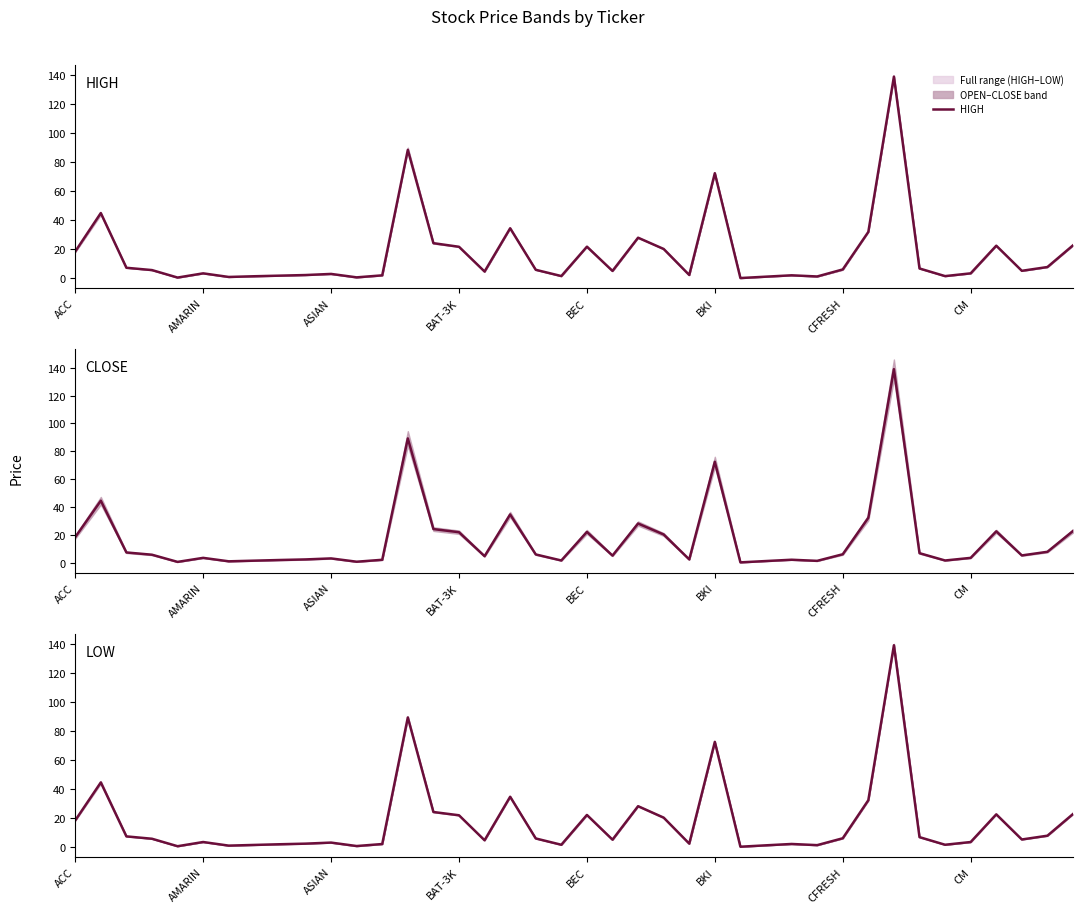

Which has a higher value, 24 or 14?

14